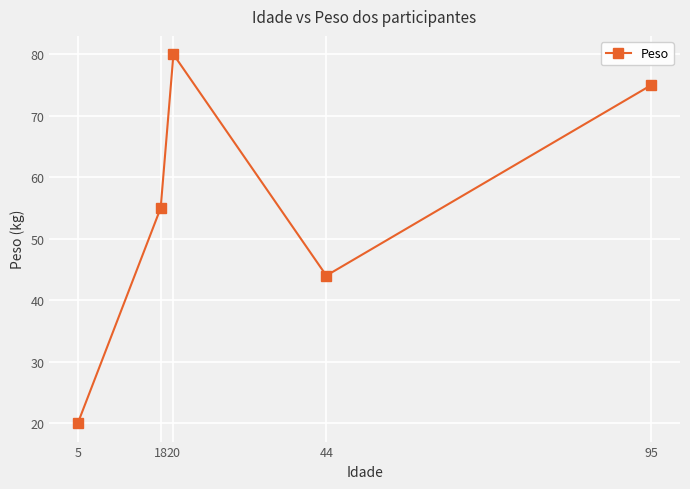

True or false: the data shows 25 at 95.

False